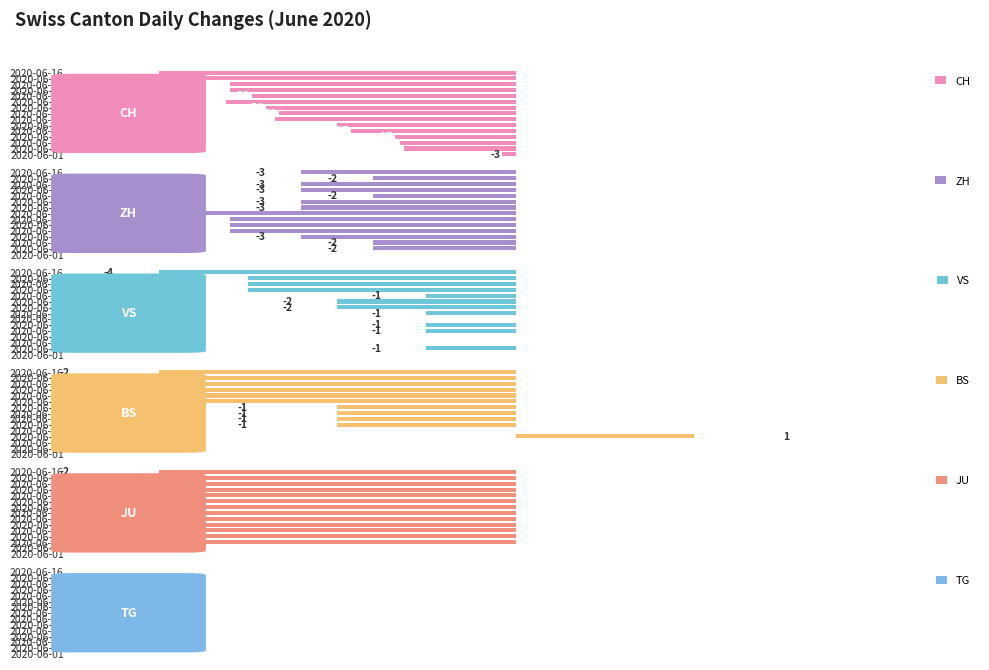

What is the maximum value for TG?

0.7